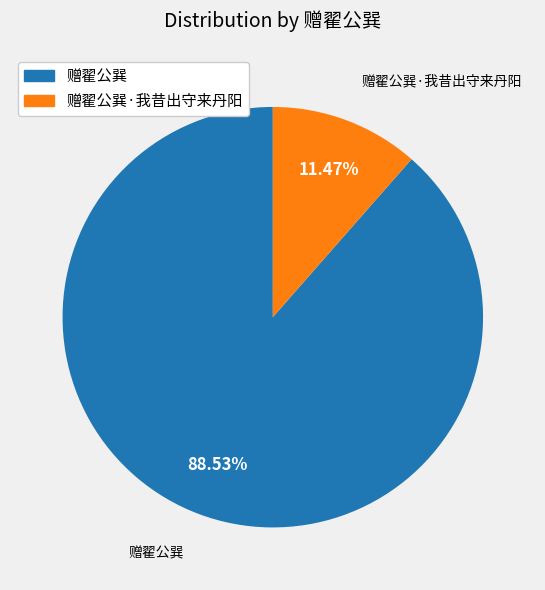

Does any single category account for the majority?

Yes